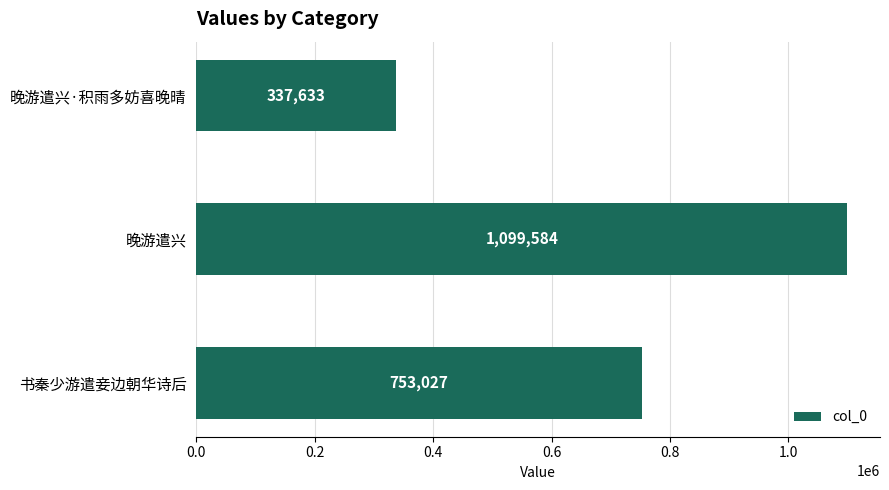

Reading top to bottom, what are all the values shown in this chart?

337633	1099584	753027